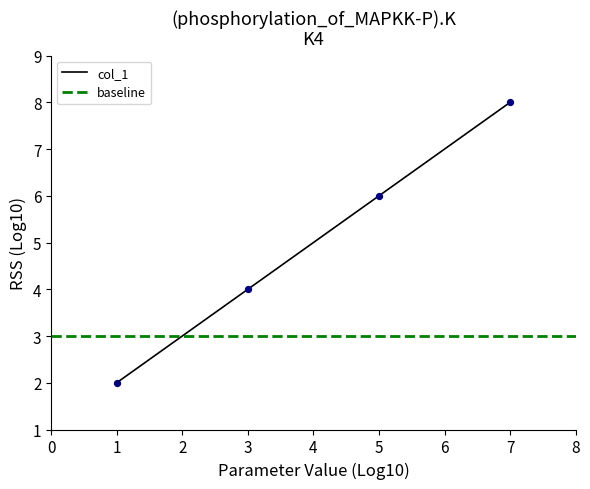

Approximately how many times larger is the value at 7 compared to 1?

4.0